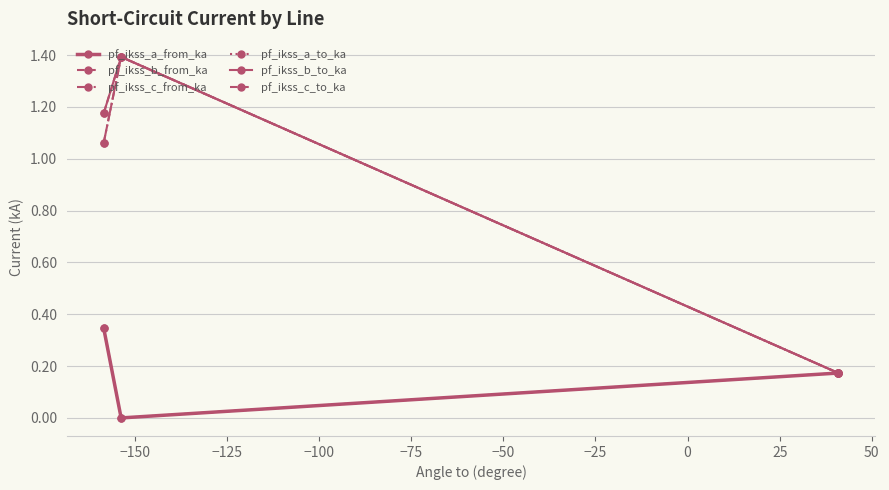

Is this an area chart (filled region under the line)?

No